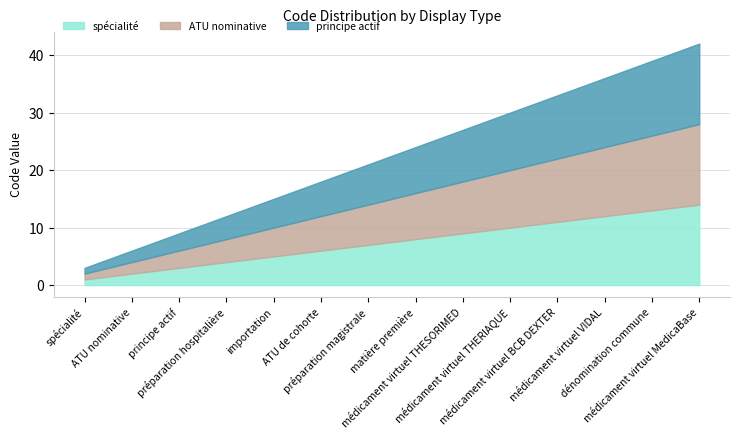

What is the total value across all series at médicament virtuel MedicaBase?

42